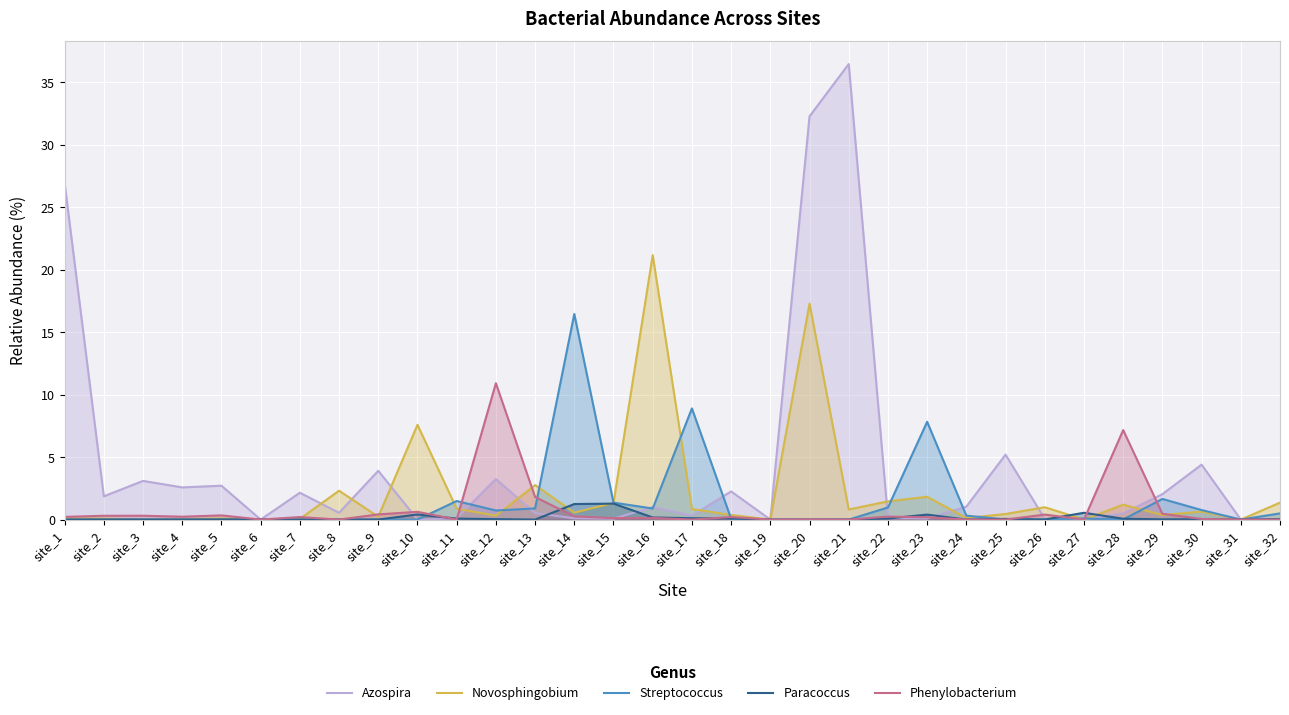

Count the number of categories in the chart.

32